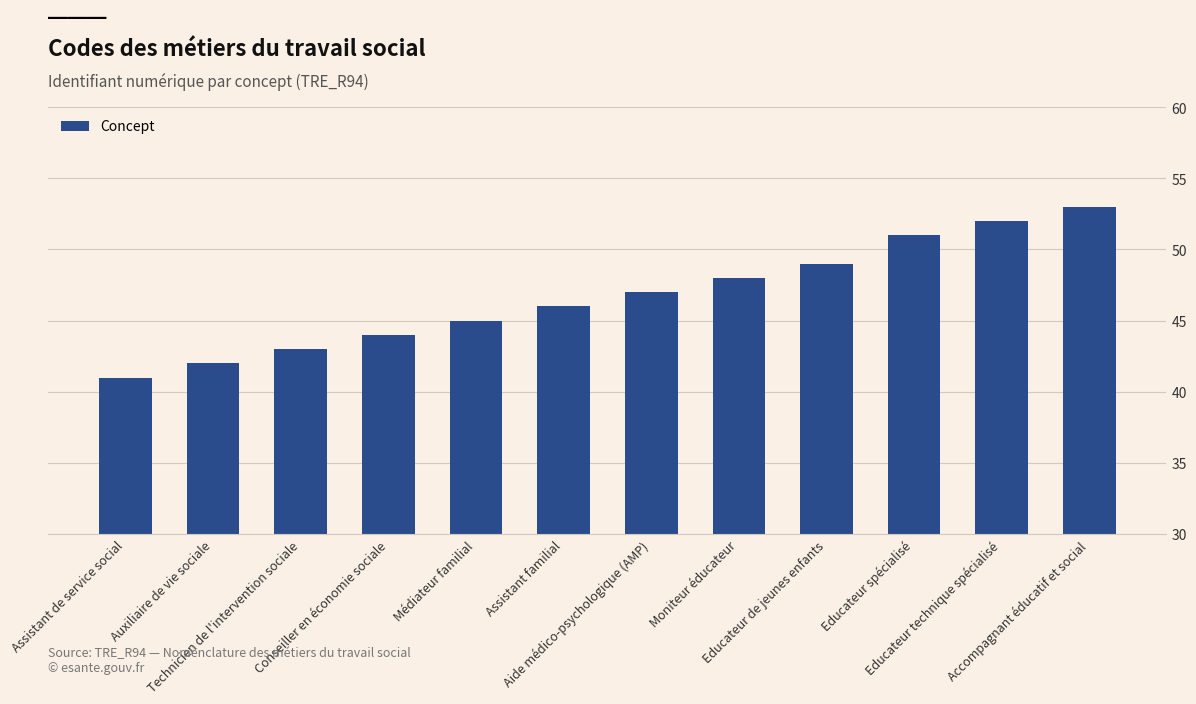

What is the label of the 5th bar from the right?

Moniteur éducateur